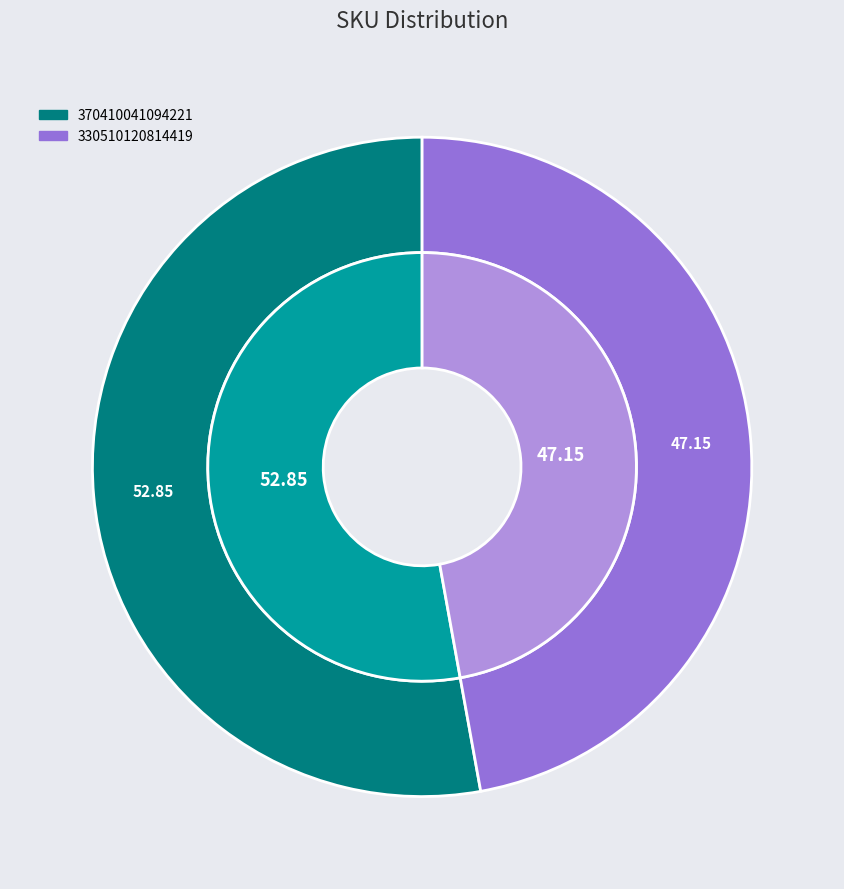

What percentage do 330510120814419 and 370410041094221 together represent?

100.0%